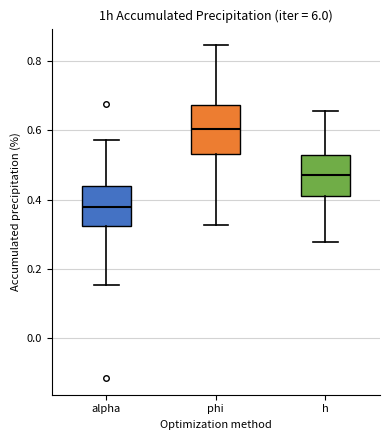

Comparing the boxes themselves (not the whiskers), which one is the tallest?

phi